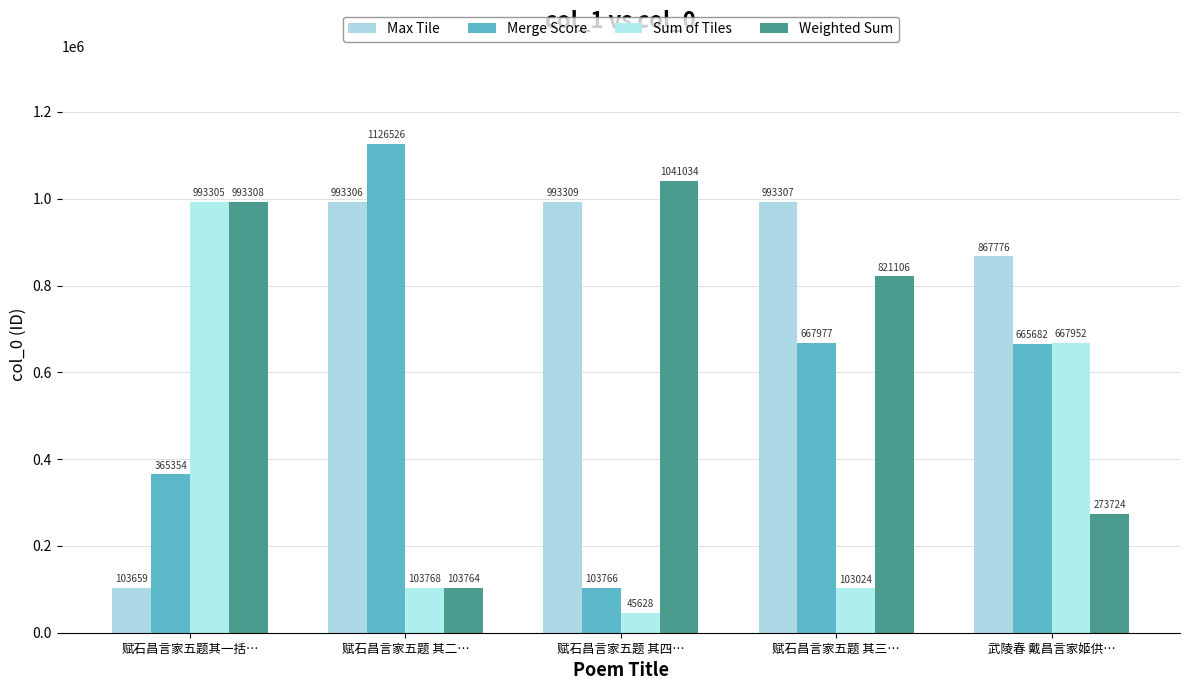

Which label corresponds to the largest value in the chart?

赋石昌言家五题 其二…